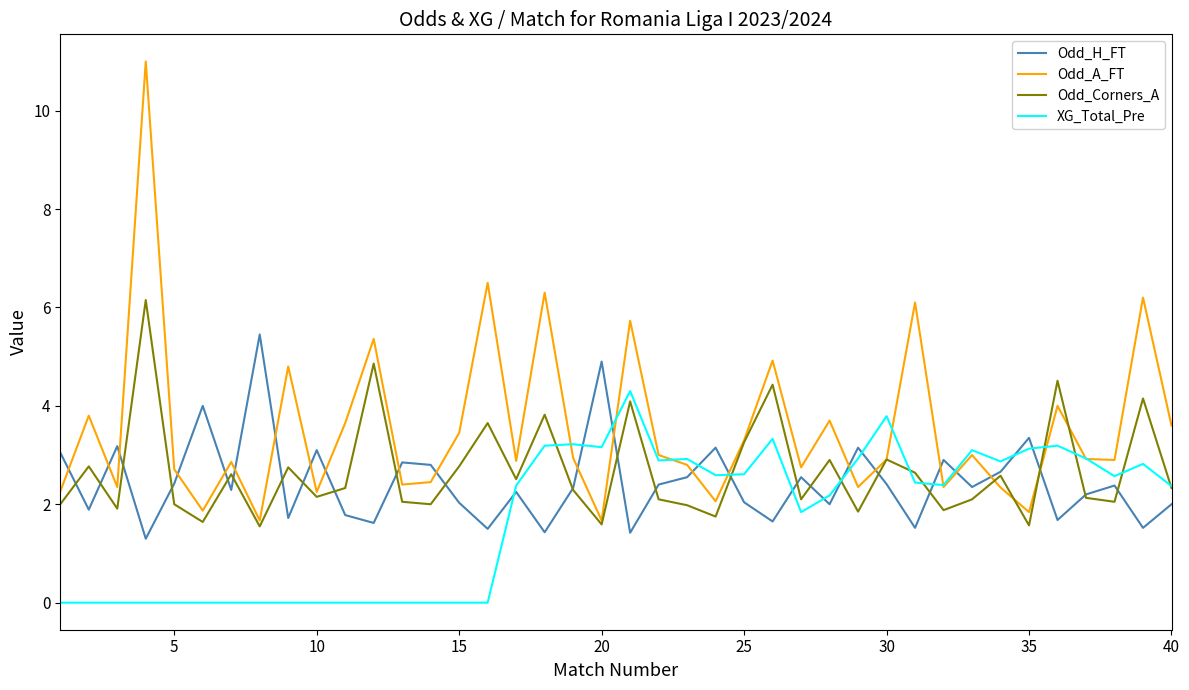

Which series has the largest total across all categories?

Odd_A_FT